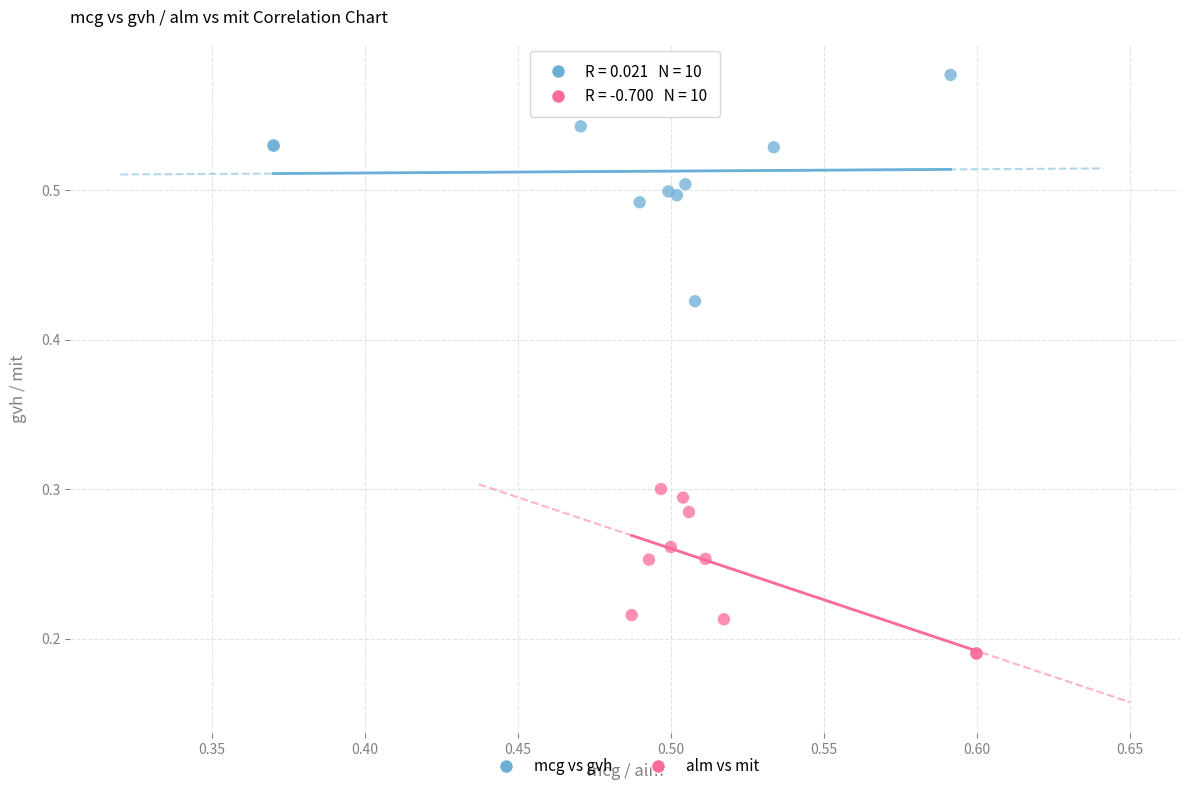

What are all the series names shown in the legend?

mcg vs gvh, alm vs mit